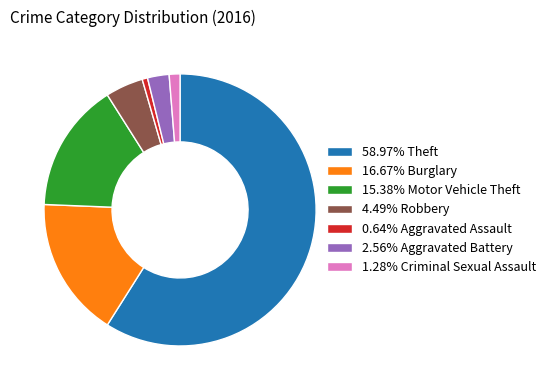

Is the sum of 4.49% Robbery and 16.67% Burglary greater than half?

No